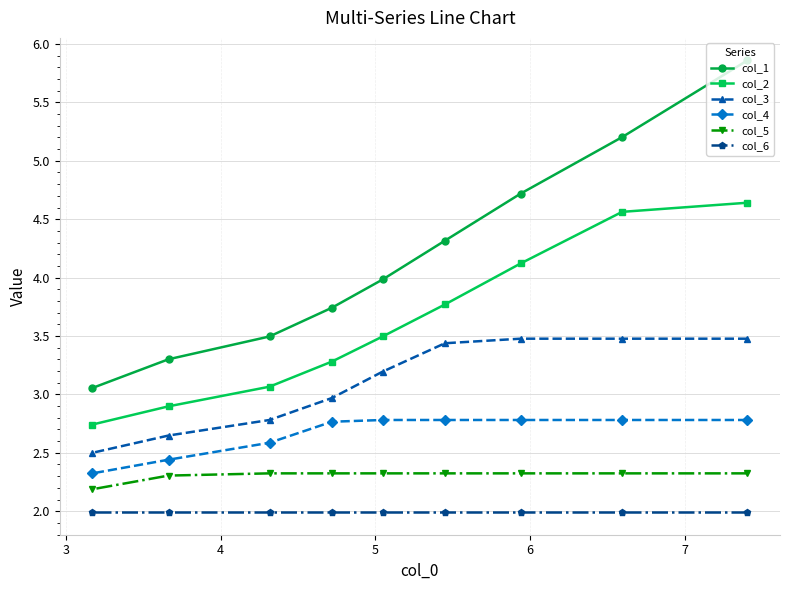

True or false: col_1 and col_3 intersect in this chart.

False